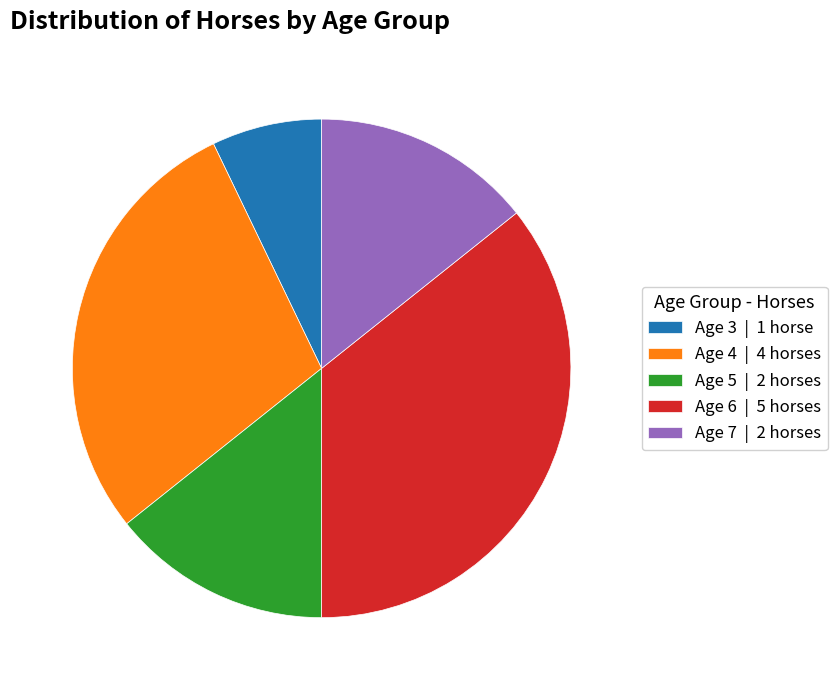

Is it true that Age 4 is 29% of the pie?

True